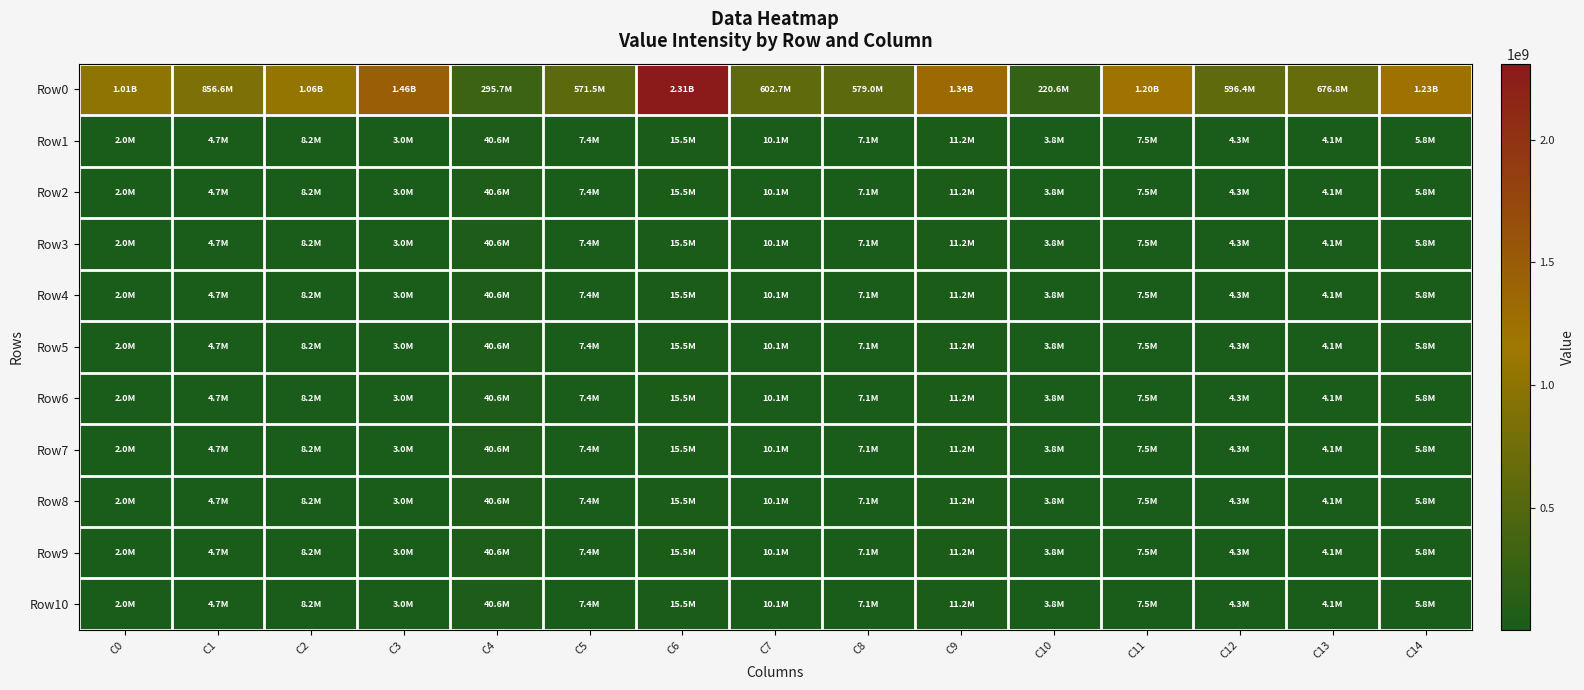

Reading right to left, list all the values displayed in this chart.

Row0: C14=1228336026.8	C13=676825320.4	C12=596405649.0	C11=1203124967.4	C10=220589427.8	C9=1336282950.5	C8=579008328.2	C7=602716436.9	C6=2310341241.1	C5=571540550.4	C4=295697290.7	C3=1464782987.6	C2=1061811612.7	C1=856586060.6	C0=1006234389.7
Row1: C14=5813784.9	C13=4091256.3	C12=4324408.8	C11=7505168.8	C10=3805577.9	C9=11238493.7	C8=7073542.7	C7=10075414.1	C6=15450957.3	C5=7363076.8	C4=40604241.6	C3=3010491.4	C2=8196662.3	C1=4690458.3	C0=2019155.6
Row2: C14=5813784.9	C13=4079984.6	C12=4323237.8	C11=7505168.8	C10=3804865.0	C9=11223933.6	C8=7073539.7	C7=10075414.1	C6=15450649.1	C5=7363042.3	C4=40602164.2	C3=3010490.2	C2=8196623.8	C1=4690458.3	C0=2019155.6
Row3: C14=5813784.9	C13=4079984.6	C12=4323237.8	C11=7505168.8	C10=3804864.7	C9=11223931.5	C8=7073539.7	C7=10075414.1	C6=15450649.1	C5=7363042.3	C4=40602164.2	C3=3010490.2	C2=8196623.8	C1=4690458.3	C0=2019155.6
Row4: C14=5813784.9	C13=4079984.6	C12=4323237.8	C11=7505168.8	C10=3804864.7	C9=11223931.5	C8=7073539.7	C7=10075414.1	C6=15450649.1	C5=7363042.3	C4=40602164.2	C3=3010490.2	C2=8196623.8	C1=4690458.3	C0=2019155.6
Row5: C14=5813784.9	C13=4079984.6	C12=4323237.8	C11=7505168.8	C10=3804864.7	C9=11223931.5	C8=7073539.7	C7=10075414.1	C6=15450649.1	C5=7363042.3	C4=40602164.2	C3=3010490.2	C2=8196623.8	C1=4690458.3	C0=2019155.6
Row6: C14=5813784.9	C13=4079984.6	C12=4323237.8	C11=7505168.8	C10=3804864.7	C9=11223931.5	C8=7073539.7	C7=10075414.1	C6=15450649.1	C5=7363042.3	C4=40602164.2	C3=3010490.2	C2=8196623.8	C1=4690458.3	C0=2019155.6
Row7: C14=5813784.9	C13=4079984.6	C12=4323237.8	C11=7505168.8	C10=3804864.7	C9=11223931.5	C8=7073539.7	C7=10075414.1	C6=15450649.1	C5=7363042.3	C4=40602164.2	C3=3010490.2	C2=8196623.8	C1=4690458.3	C0=2019155.6
Row8: C14=5813784.9	C13=4079984.6	C12=4323237.8	C11=7505168.8	C10=3804864.7	C9=11223931.5	C8=7073539.7	C7=10075414.1	C6=15450649.1	C5=7363042.3	C4=40602164.2	C3=3010490.2	C2=8196623.8	C1=4690458.3	C0=2019155.6
Row9: C14=5813784.9	C13=4079984.6	C12=4323237.8	C11=7505168.8	C10=3804864.7	C9=11223931.5	C8=7073539.7	C7=10075414.1	C6=15450649.1	C5=7363042.3	C4=40602164.2	C3=3010490.2	C2=8196623.8	C1=4690458.3	C0=2019155.6
Row10: C14=5813784.9	C13=4079984.6	C12=4323237.8	C11=7505168.8	C10=3804864.7	C9=11223931.5	C8=7073539.7	C7=10075414.1	C6=15450649.1	C5=7363042.3	C4=40602164.2	C3=3010490.2	C2=8196623.8	C1=4690458.3	C0=2019155.6